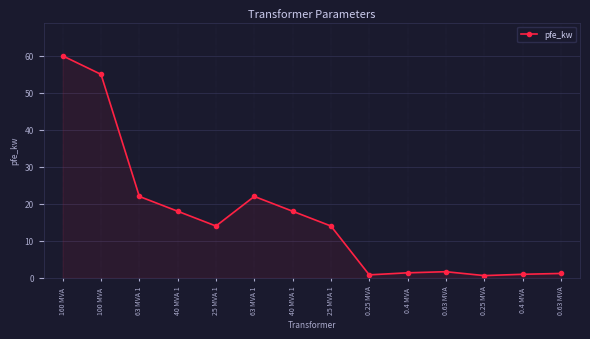

What is the smallest value displayed?

0.6